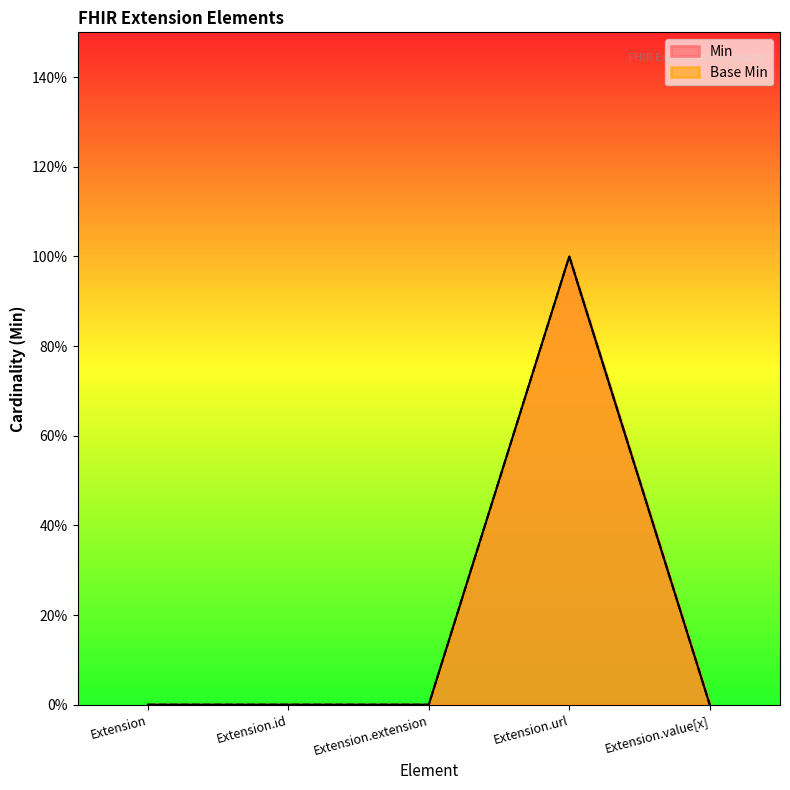

At which label is Base Min closest to 0?

Extension